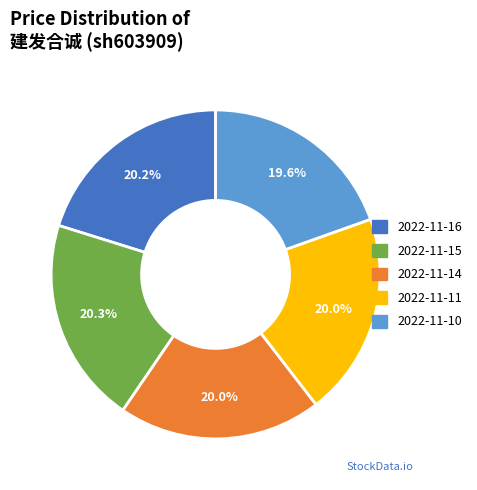

Count the number of slices in the pie.

5